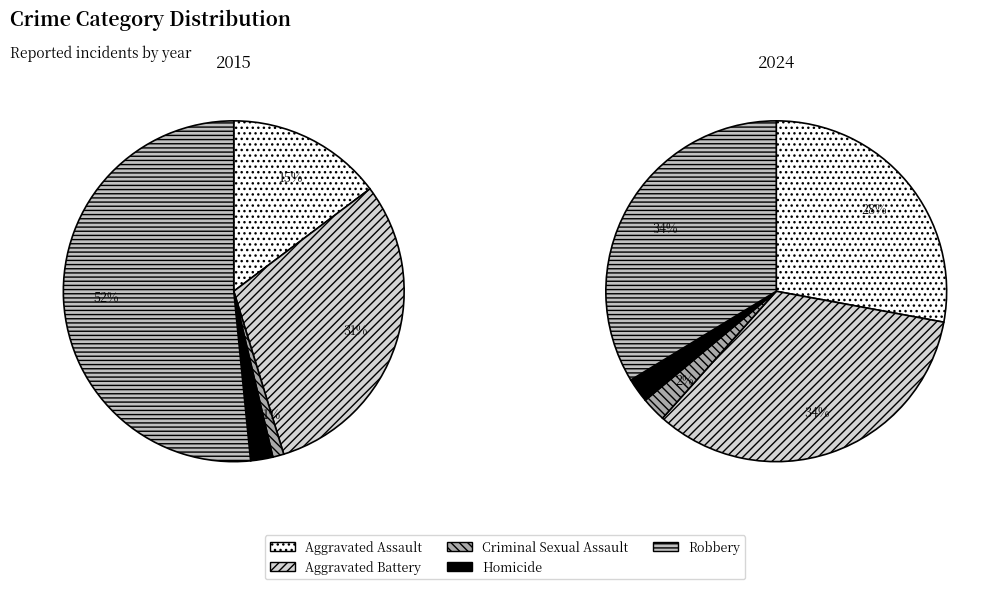

Rank the series by their maximum value, from highest to lowest.

2015, 2024